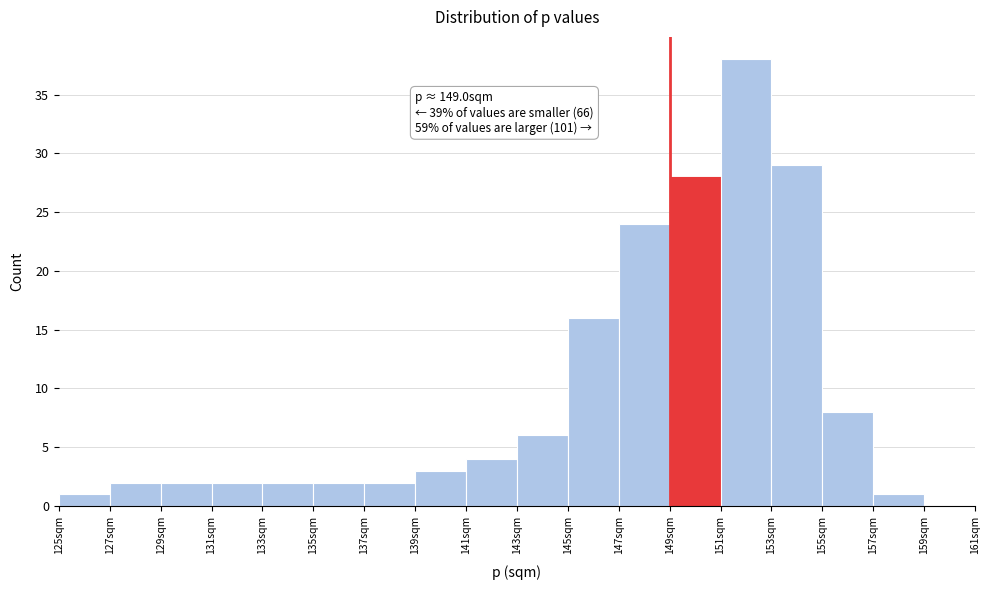

Over which range of the x-axis is the bar tallest?

151 to 153